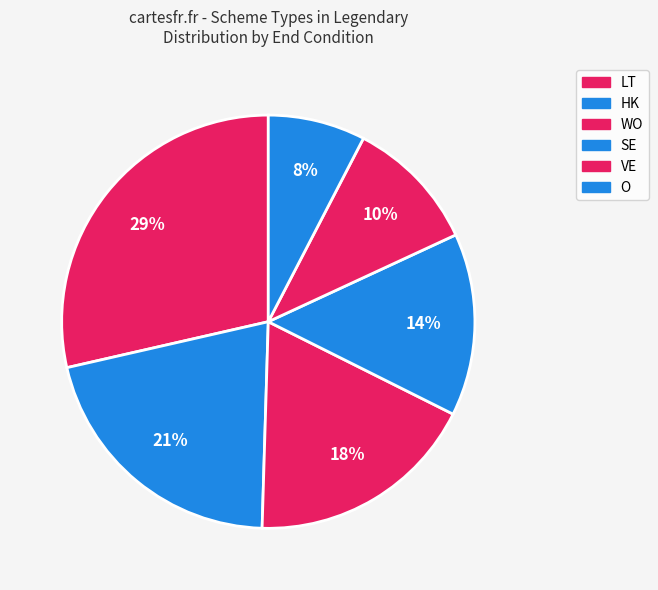

Count the number of slices in the pie.

6